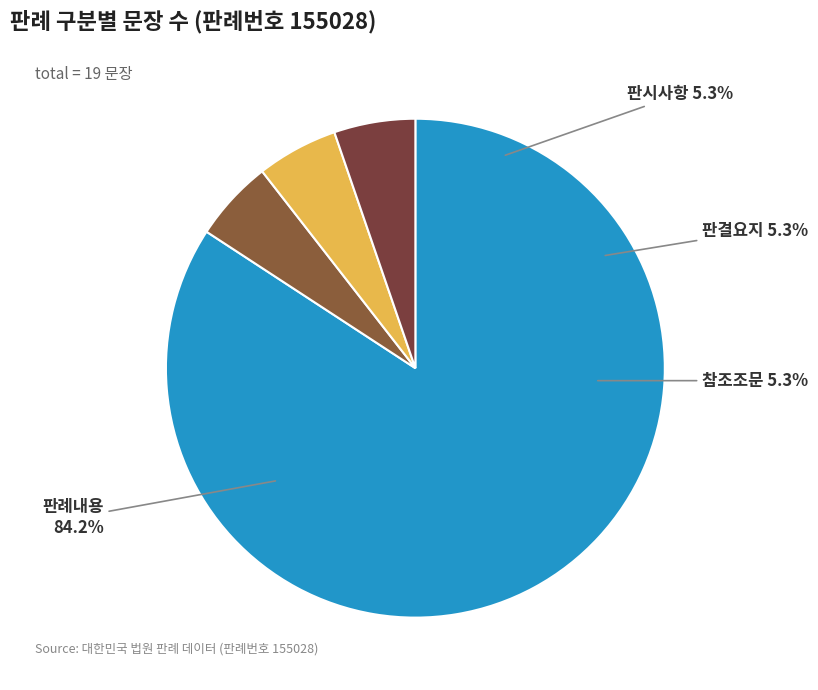

What percentage is the 판결요지 slice, to the nearest percent?

5%